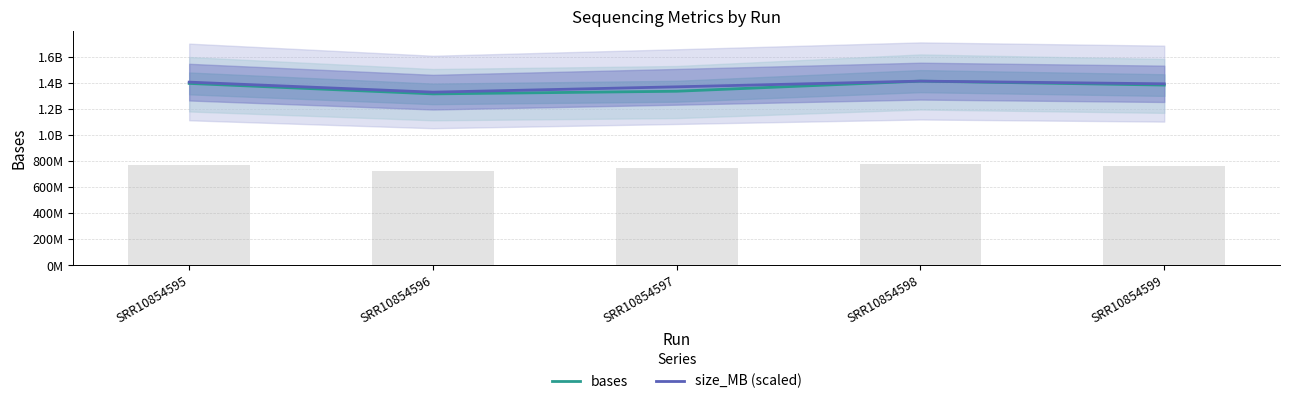

What is the average value of the size_MB (scaled) series?

1380768031.5